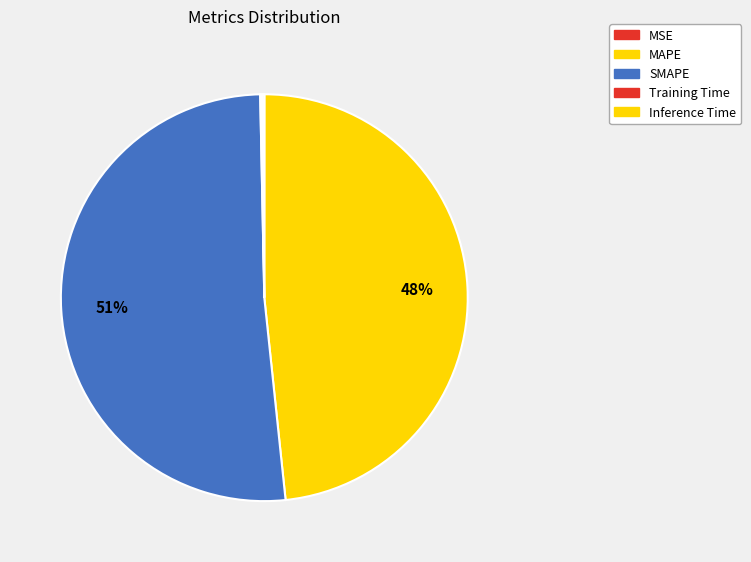

Count the number of slices in the pie.

5